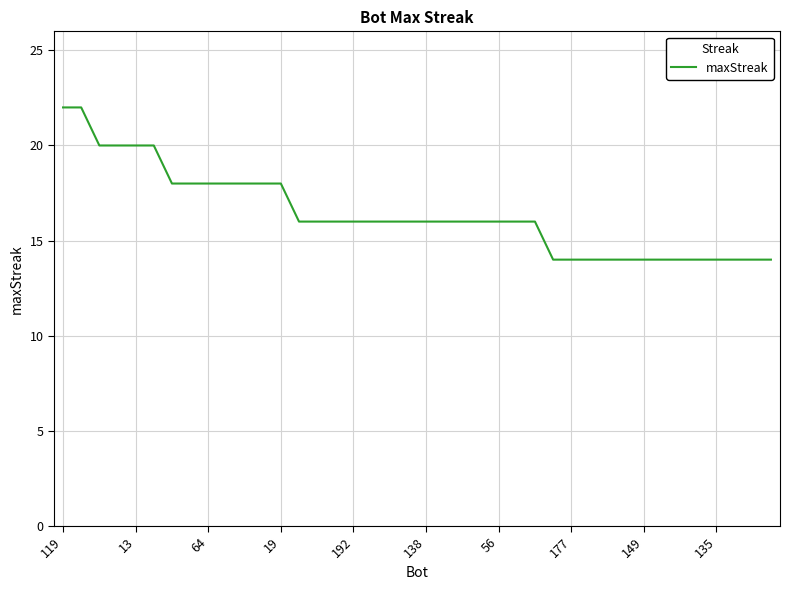

What is the greatest value displayed?

22